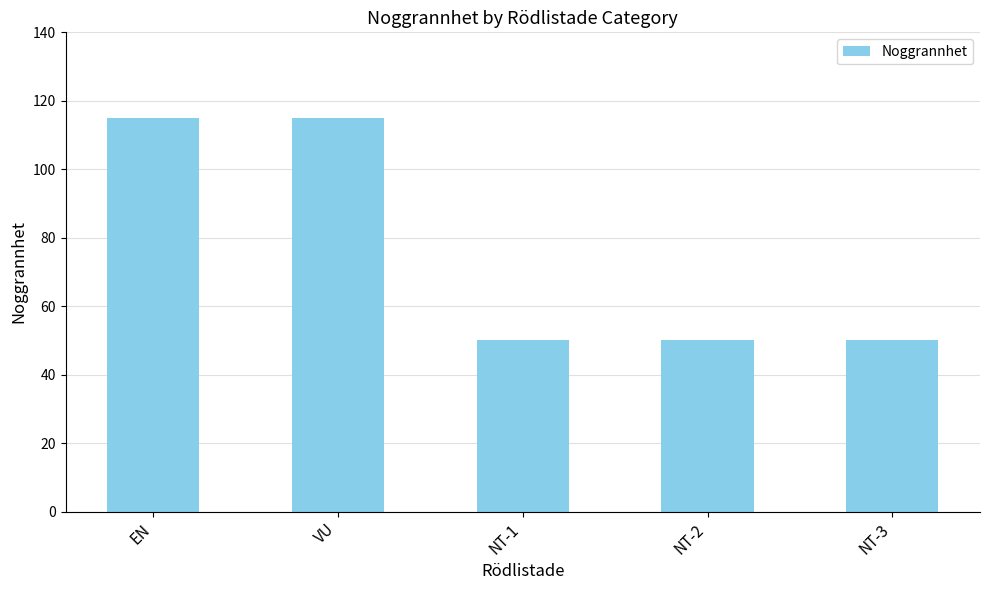

The chart shows a value of 14 at NT-3. True or false?

False